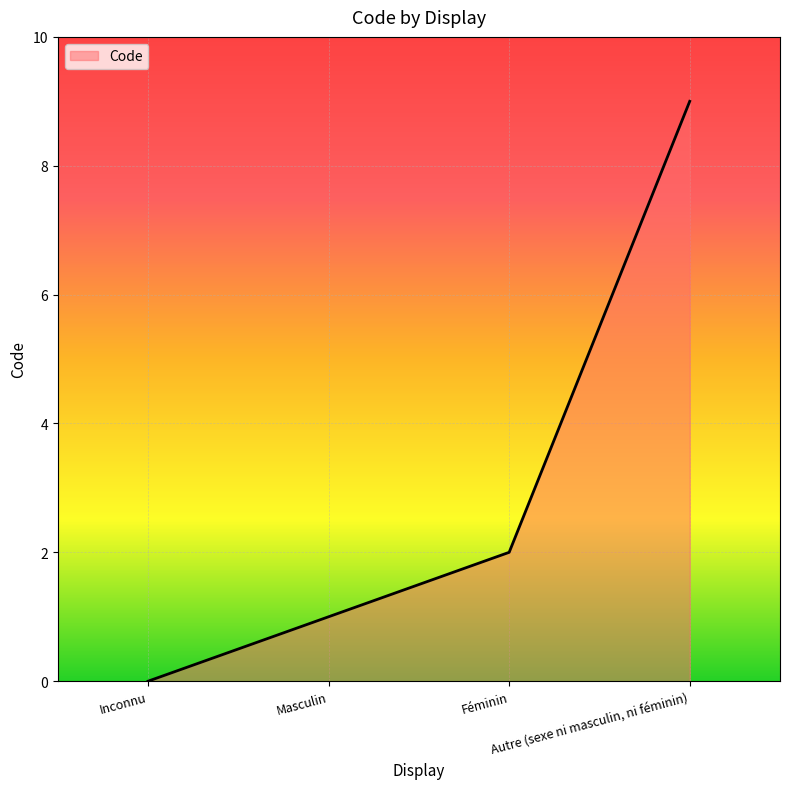

List the labels in order of value, smallest first.

Inconnu, Masculin, Féminin, Autre (sexe ni masculin, ni féminin)